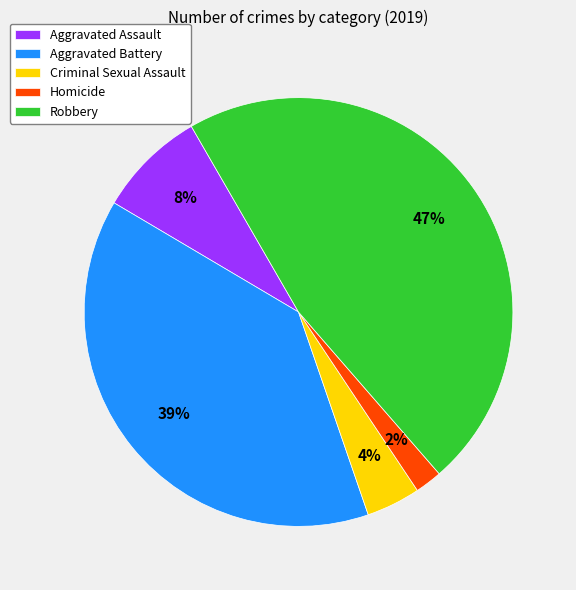

Does Robbery represent more than half of the total?

No